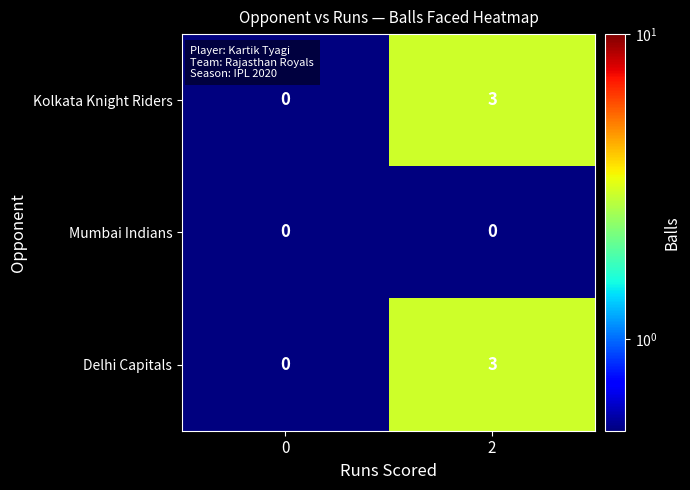

How many series are shown in this chart?

3